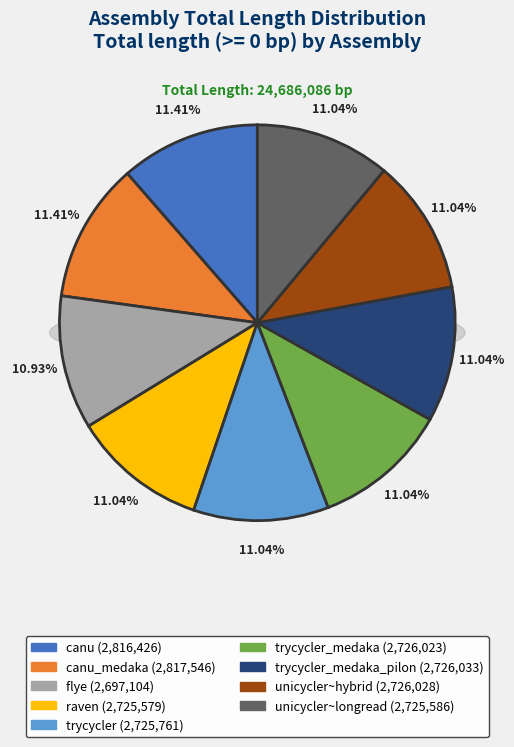

What percentage do flye and canu together represent?

22.3%